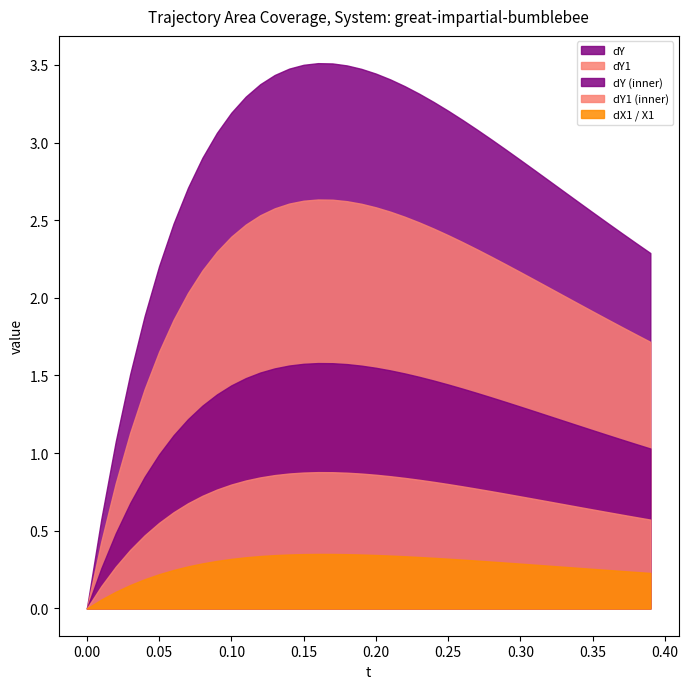

How many series are shown in this chart?

5